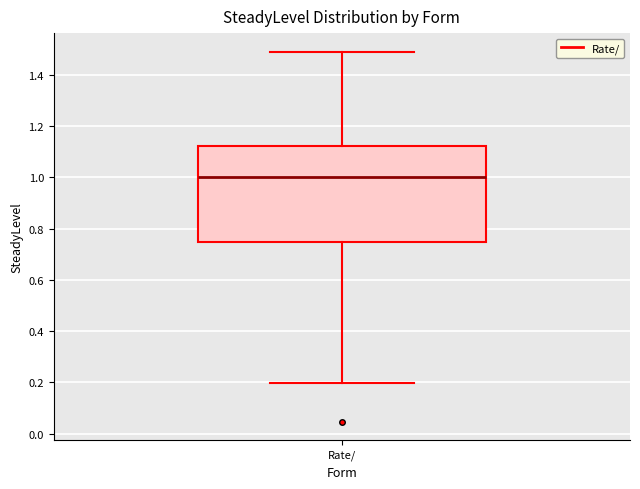

Transcribe this box plot: give where the median line is, the range the box spans, and where the two whiskers end, as read against the y-axis. The values are not printed on the chart, so give them approximately, as read against the axis.

median 1.00, box 0.74 to 1.12, whiskers 0.20 to 1.50